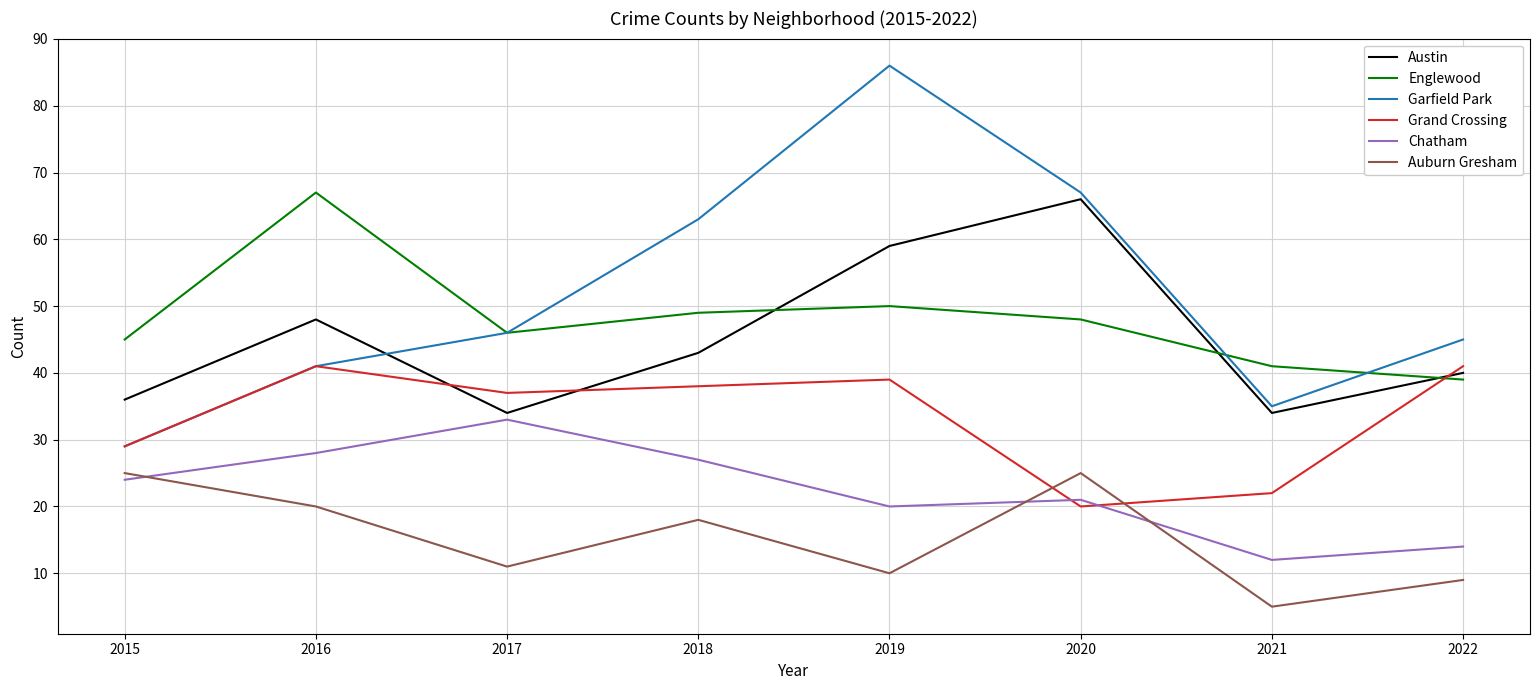

Which series has the largest total across all categories?

Garfield Park